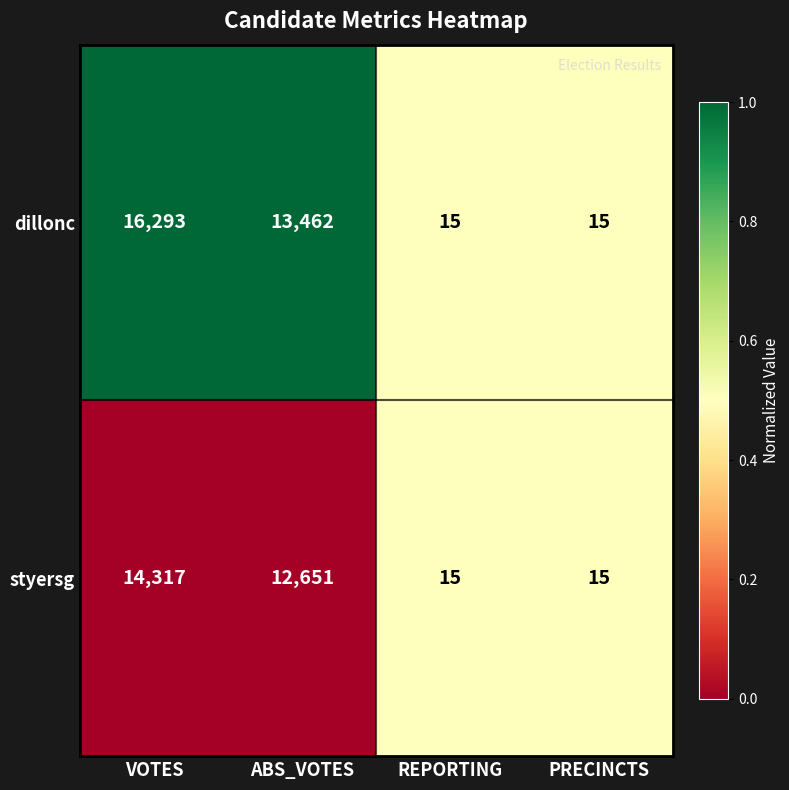

How many series are shown in this chart?

2